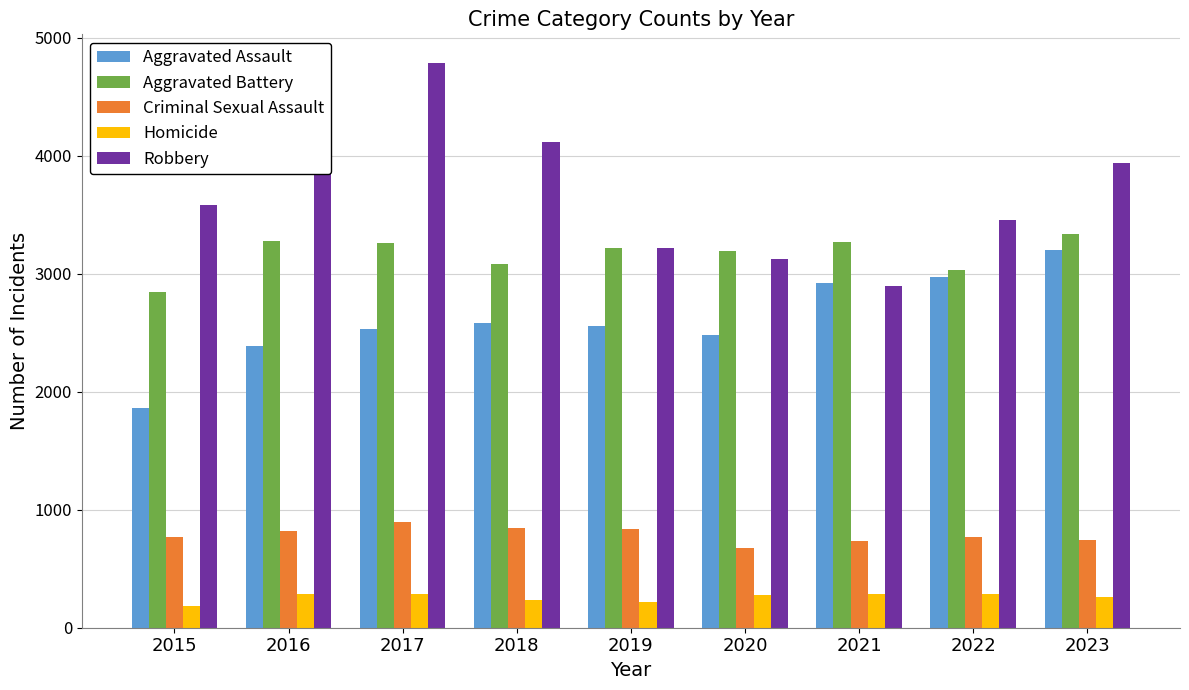

Is it true that Criminal Sexual Assault equals 1081 at 2022?

False